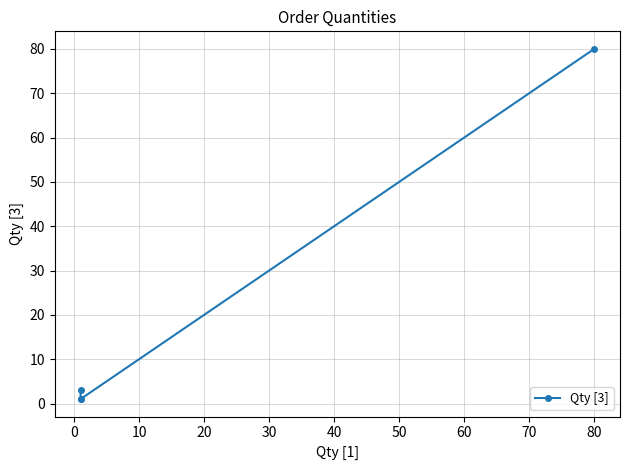

How many series are shown in this chart?

1